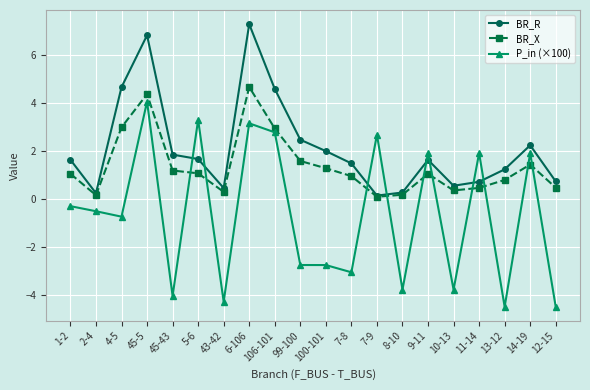

Is it true that P_in (×100) equals 3.1 at 6-106?

True